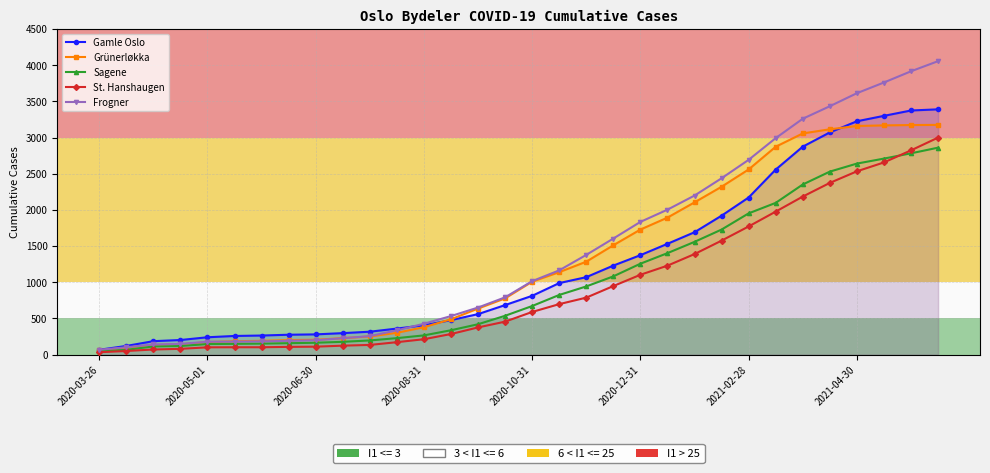

What is the difference between the maximum and minimum values in the Gamle Oslo series?

3324